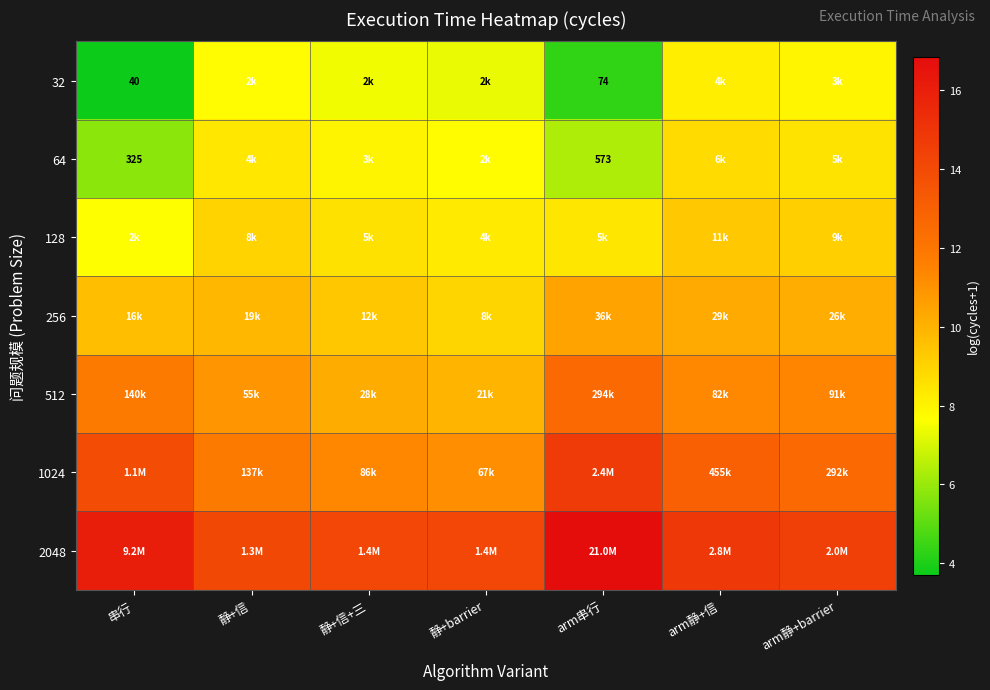

Is it true that 64 equals 15.2 at arm静+barrier?

False